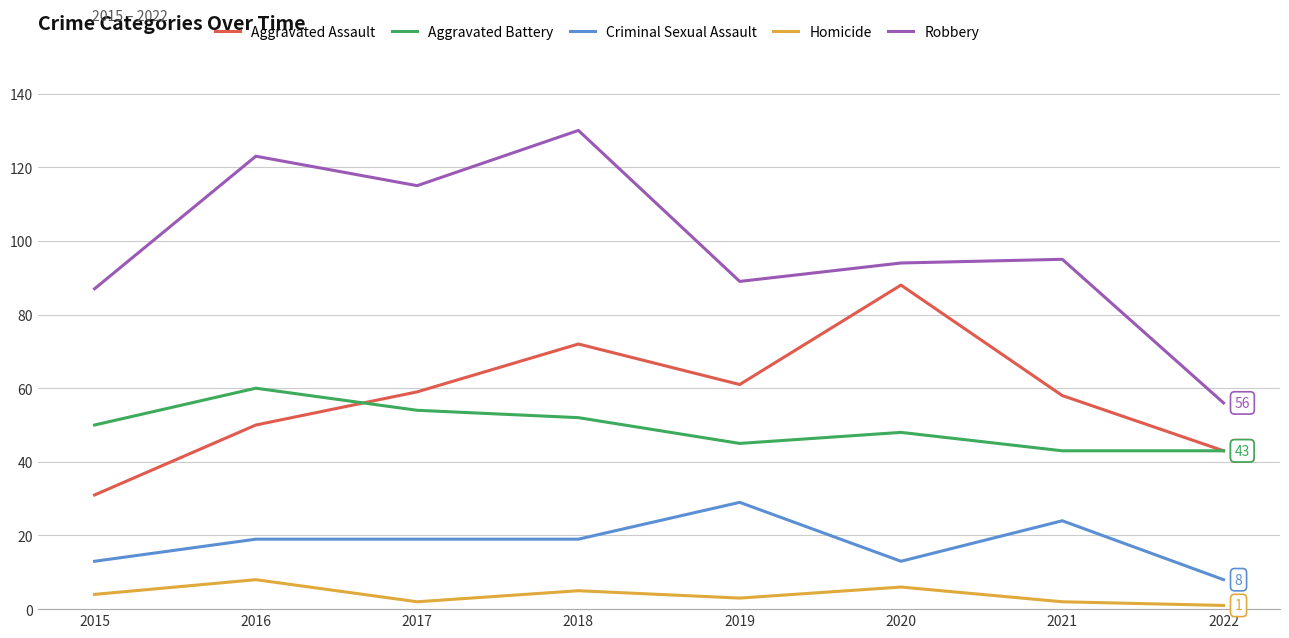

How many lines are shown in the chart?

5